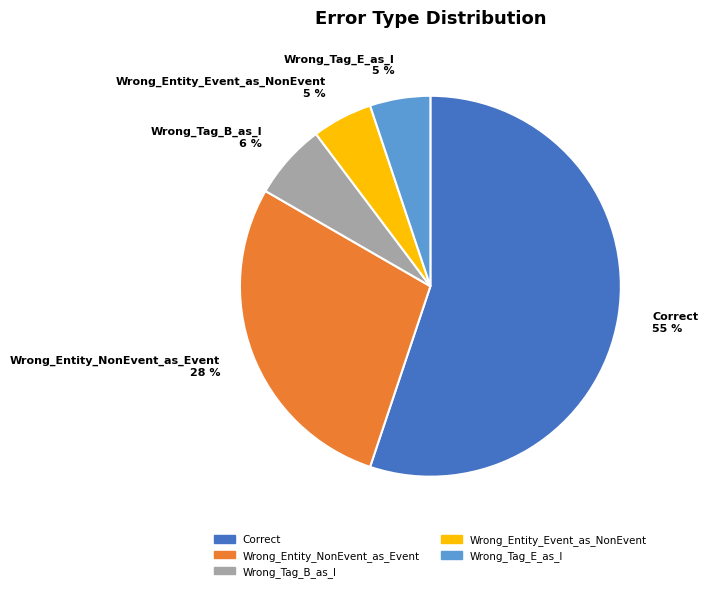

Do Wrong_Entity_Event_as_NonEvent and Wrong_Entity_NonEvent_as_Event together represent more than half of the pie?

No